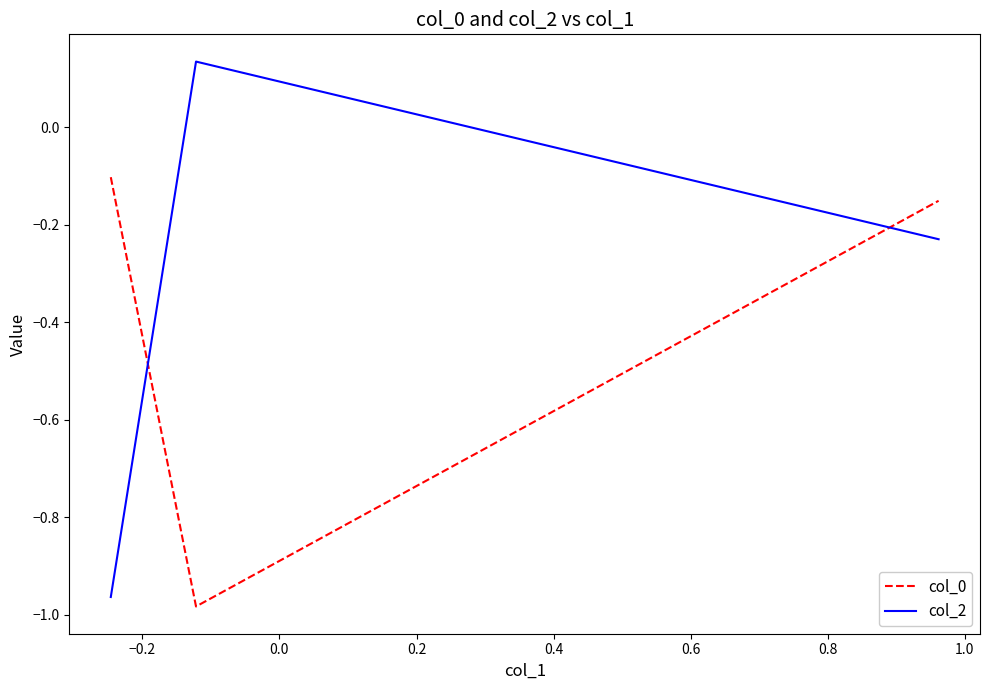

What is the sum of all col_0 values?

-1.2